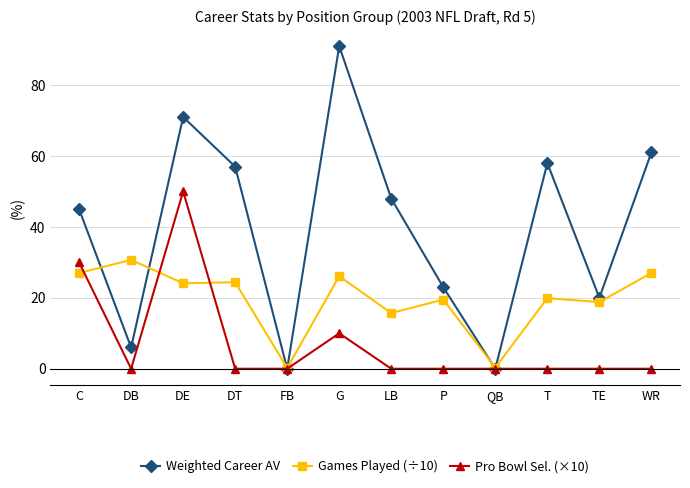

What is the label of the 1st point from the left?

C